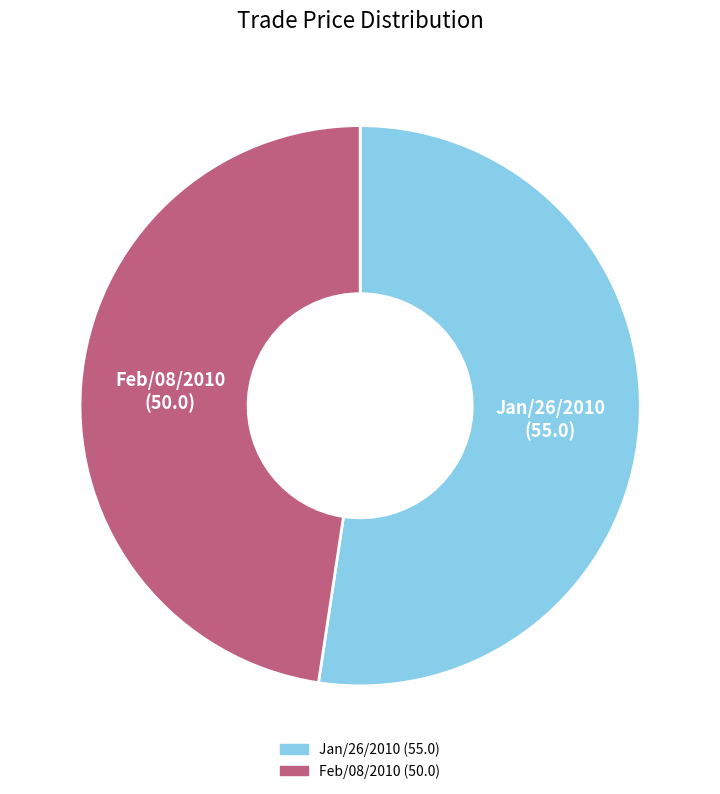

Is there any slice that represents more than half of the pie?

Yes